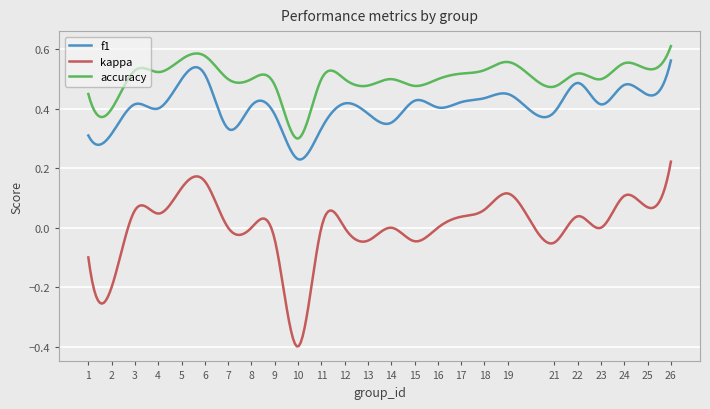

True or false: f1 and kappa cross at least once.

False